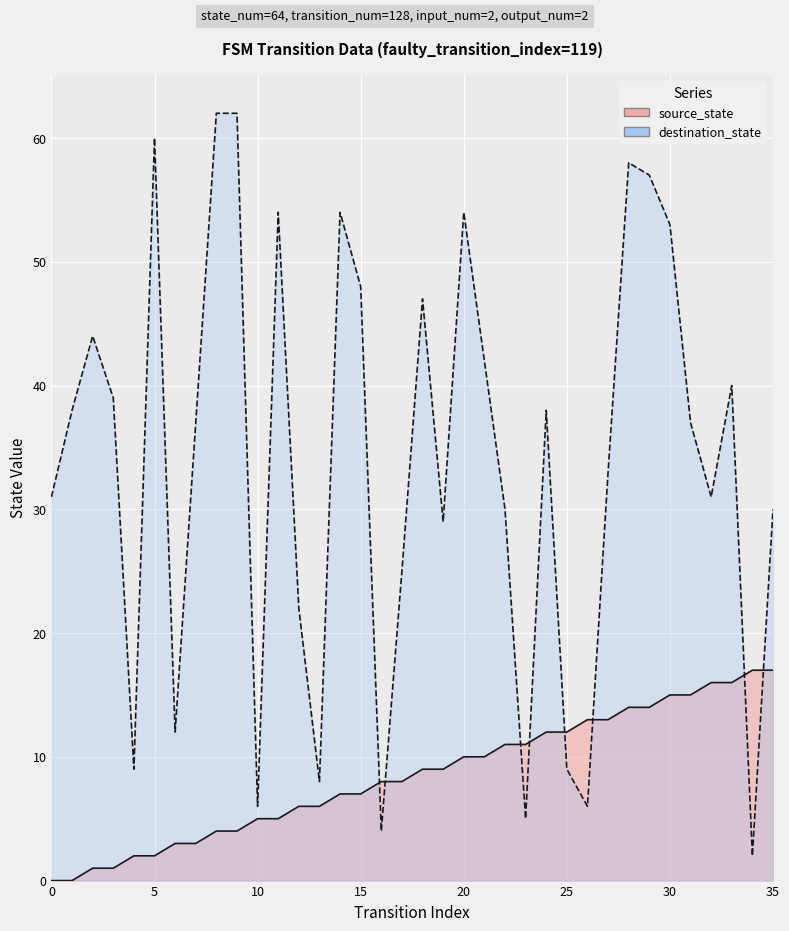

True or false: destination_state has a value of 30 at 22.

True